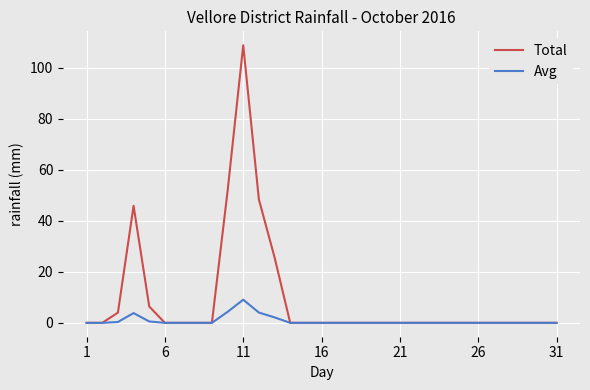

Which series has the widest spread of values?

Total